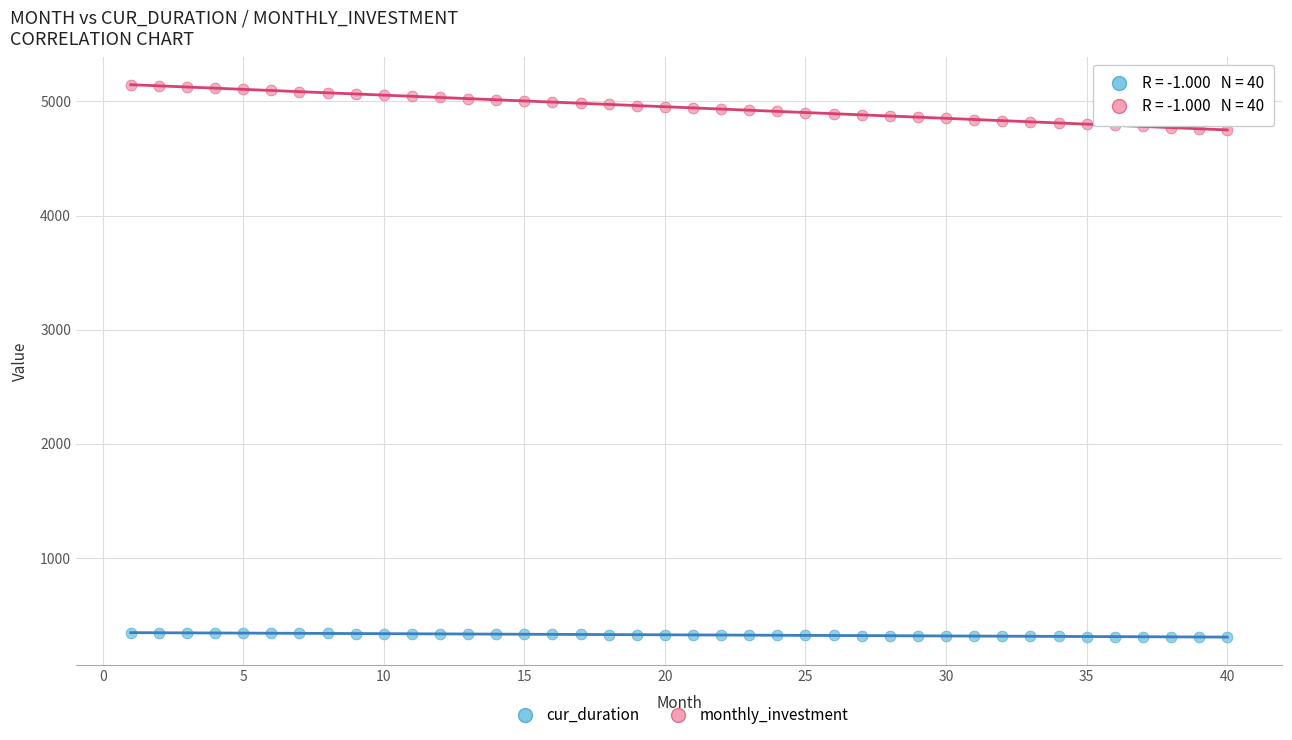

Which series reaches the minimum Y coordinate?

cur_duration